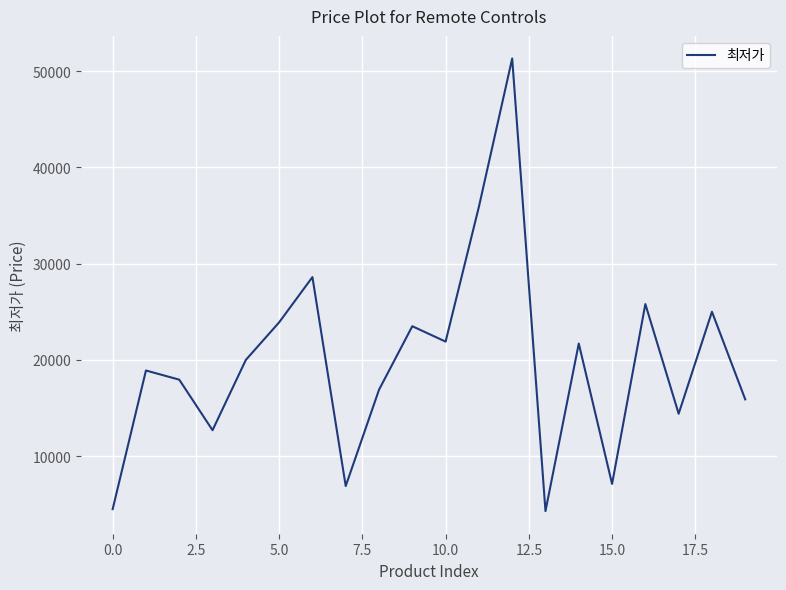

What is the minimum value shown in the chart?

4300